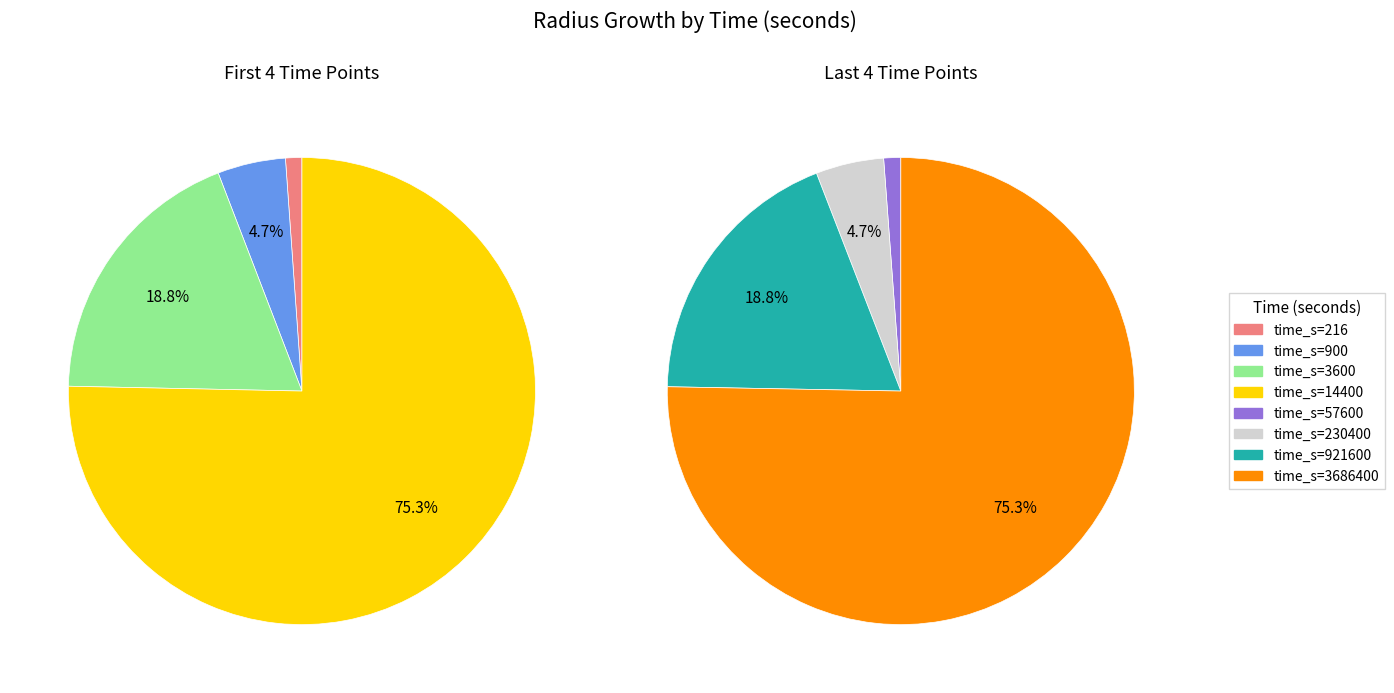

Does 3686400 account for over 50% of the chart?

Yes